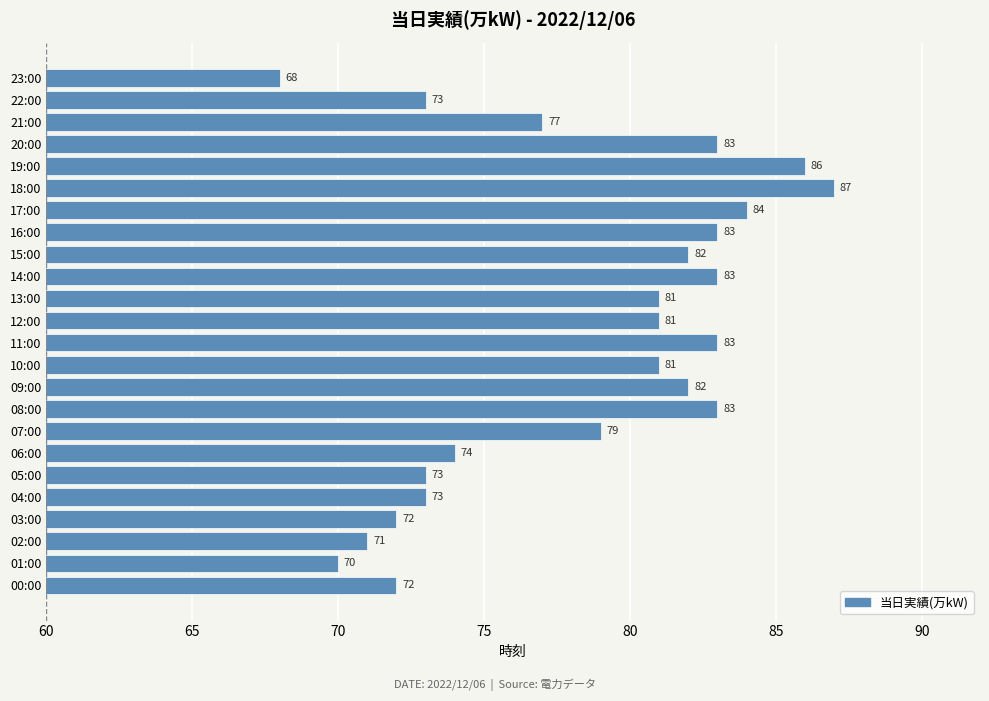

True or false: the data shows 81 at 10:00.

True